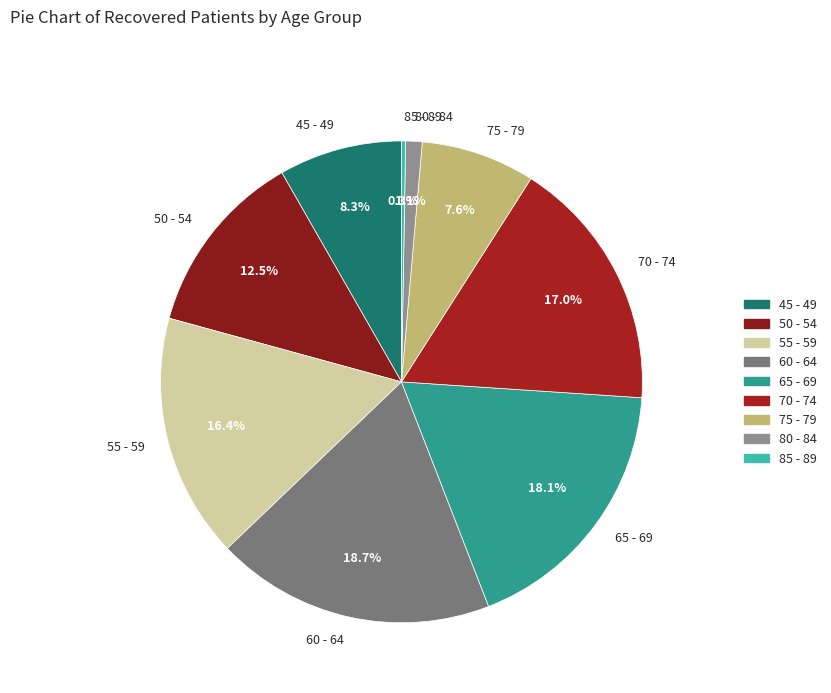

What percentage do 55 - 59 and 45 - 49 together represent?

24.7%